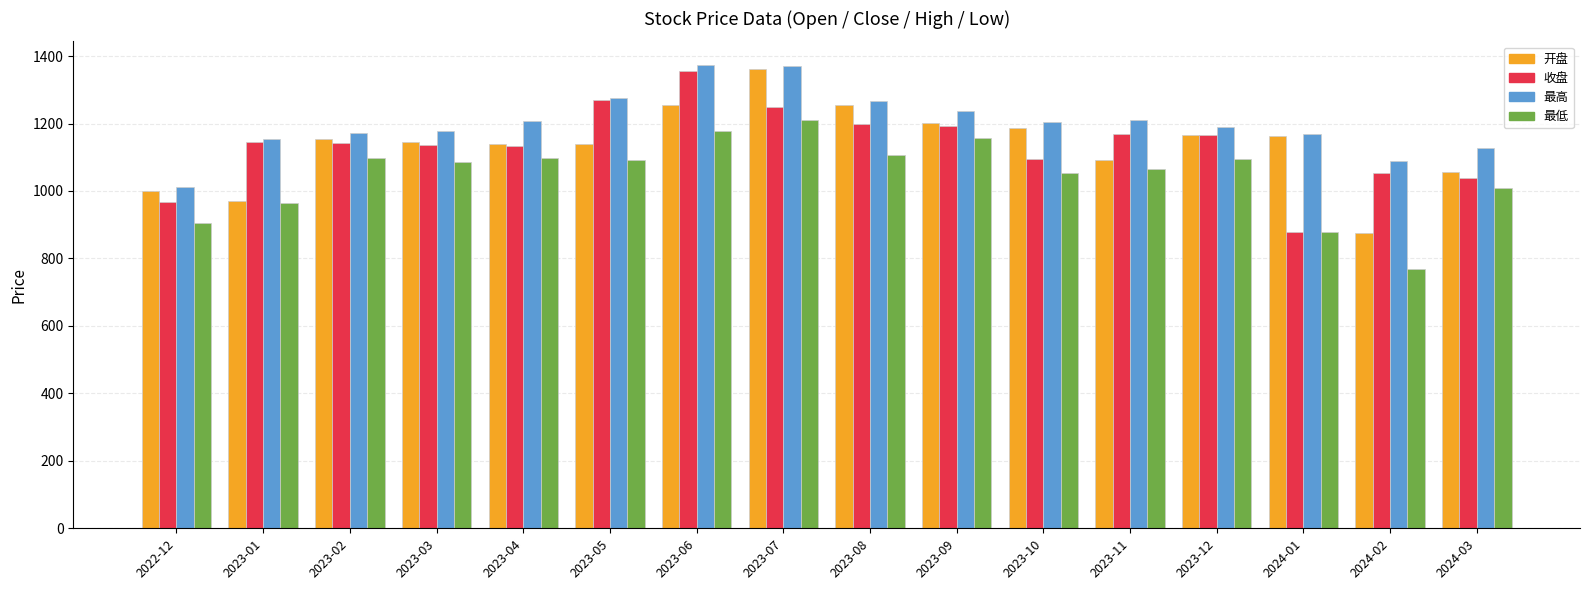

Which series has the largest total across all categories?

最高